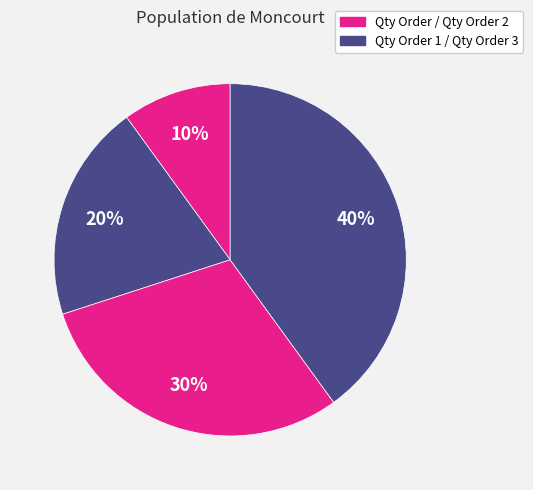

What is the smallest slice in the pie chart?

Qty Order